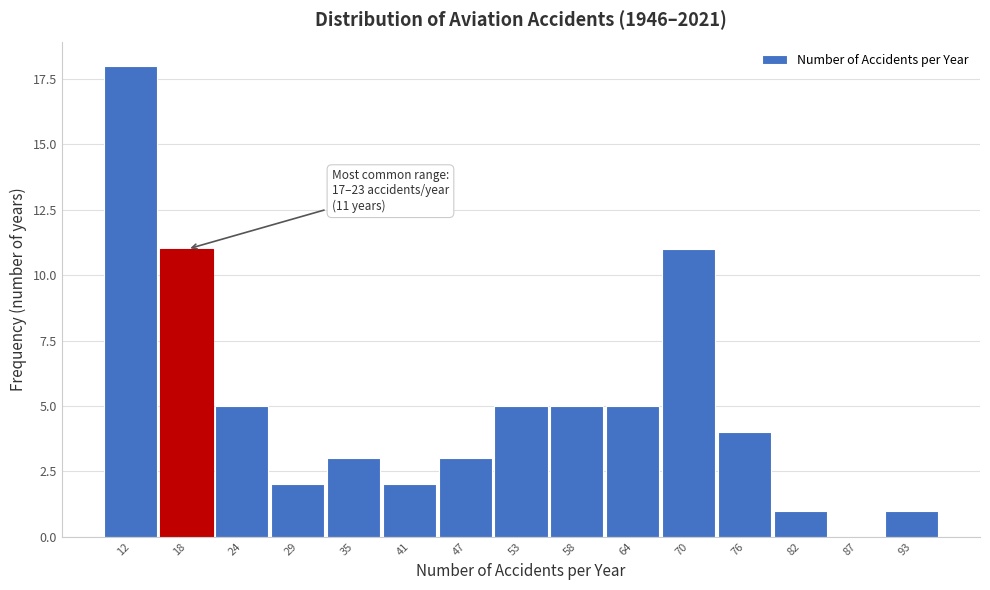

Reading left to right, extract all data points from this chart.

12=18	18=11	24=5	29=2	35=3	41=2	47=3	53=5	58=5	64=5	70=11	76=4	82=1	87=0	93=1